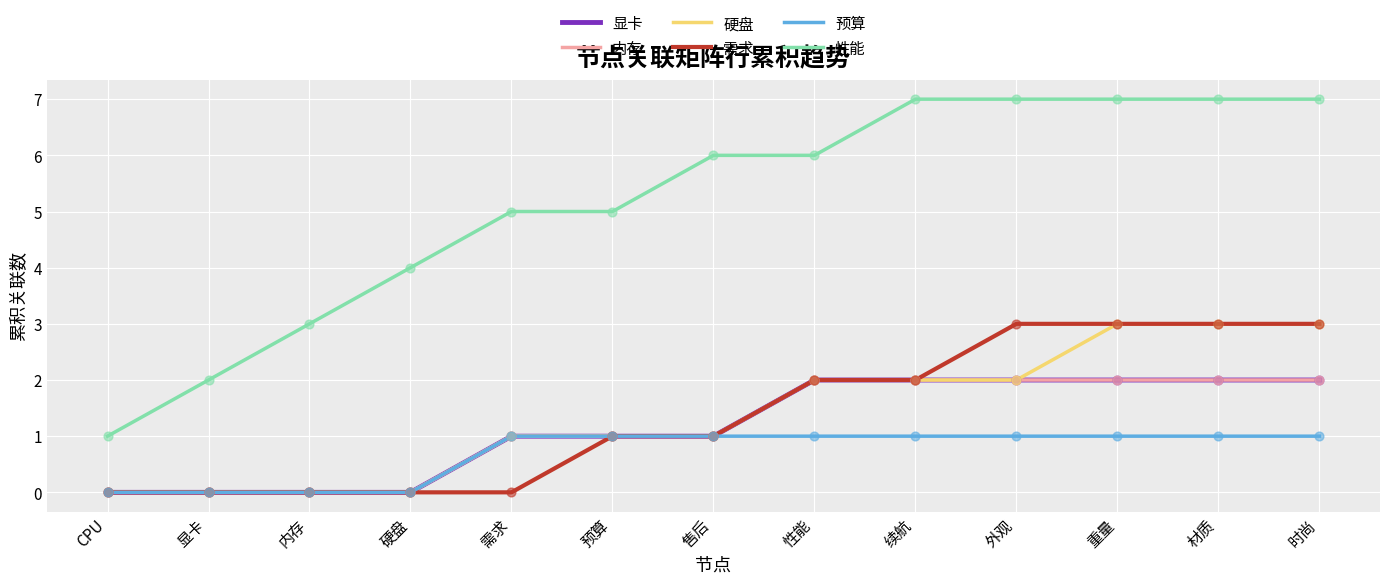

Which series has the largest total across all categories?

性能